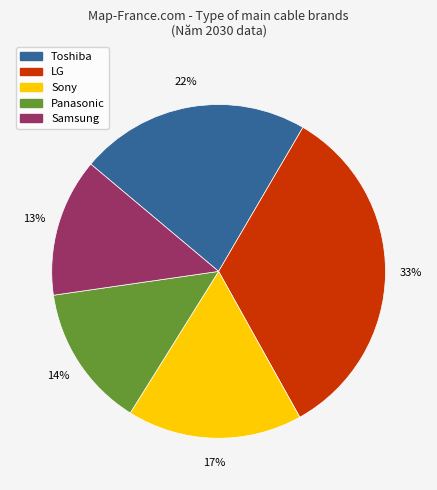

To the nearest percent, what is the average slice percentage?

20%